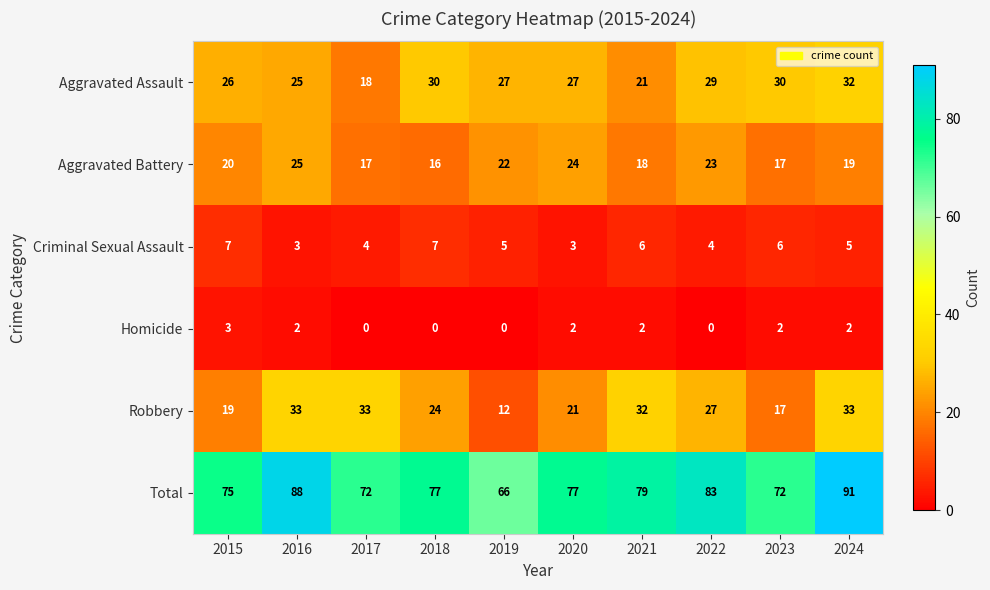

Is it true that Aggravated Assault equals 27 at 2019?

True